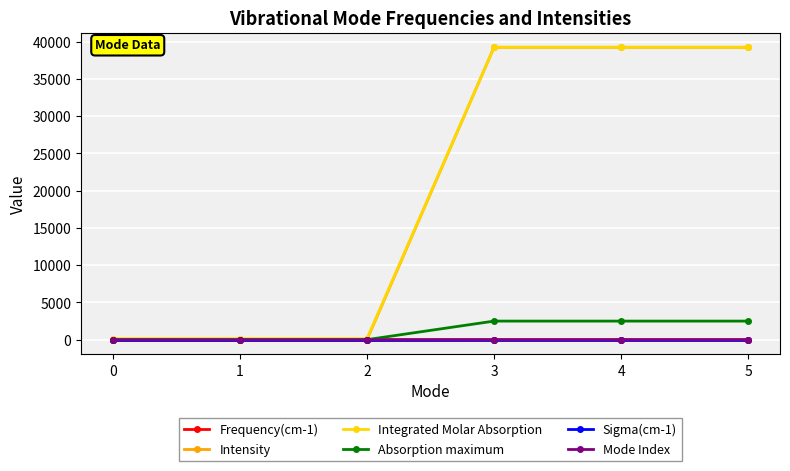

The Frequency(cm-1) series shows 0.0 at 0. True or false?

True